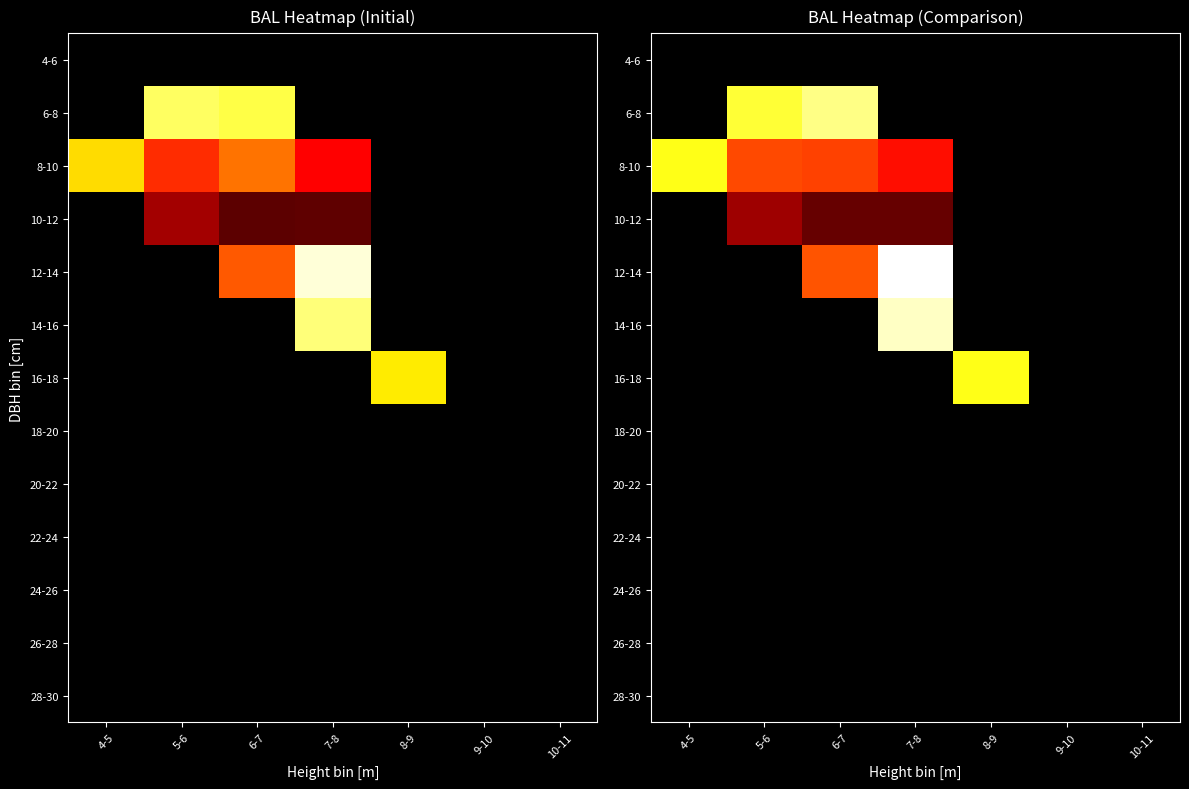

Which category has the lowest value across all series?

4-5